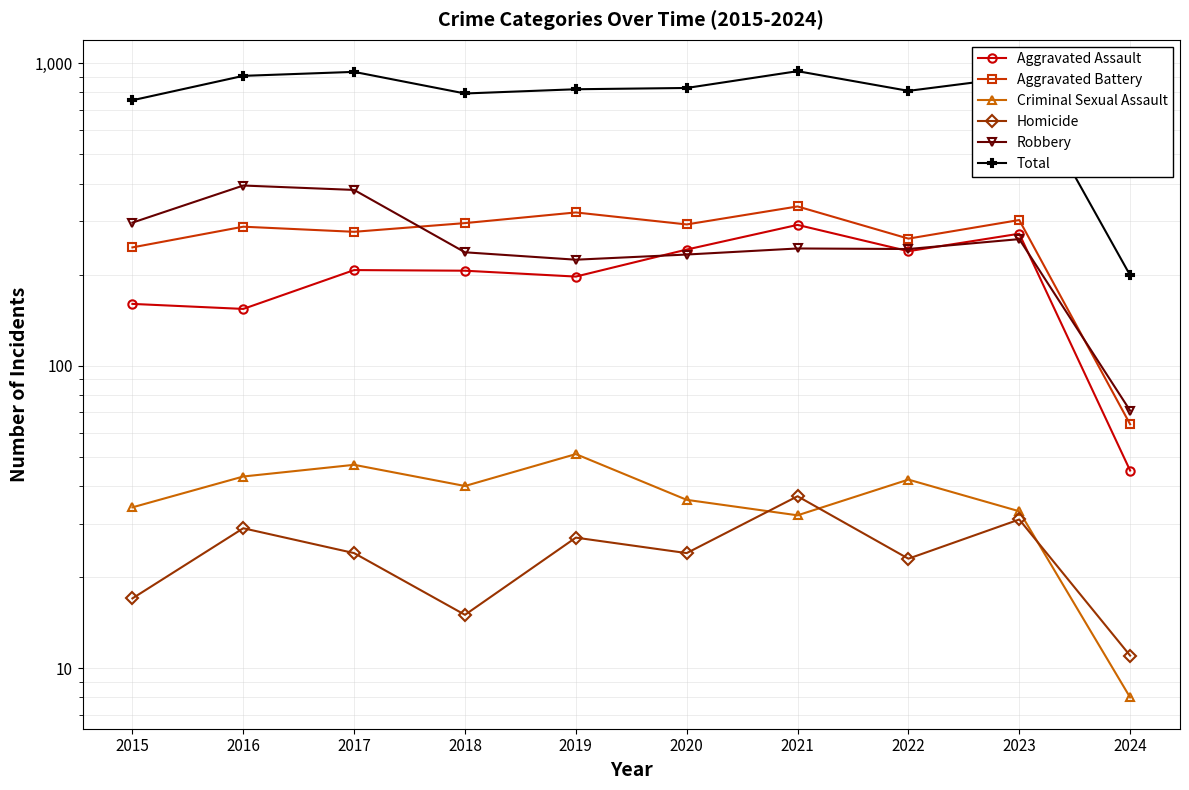

List the labels in order of Aggravated Assault value, largest first.

2021, 2023, 2020, 2022, 2017, 2018, 2019, 2015, 2016, 2024